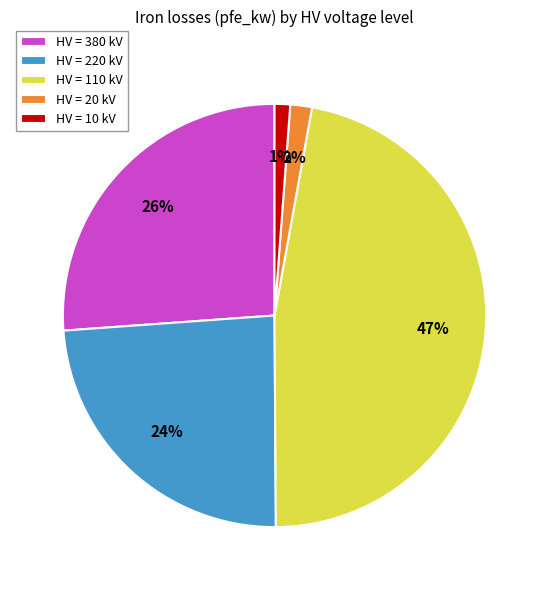

Combined, do HV = 380 kV and HV = 110 kV account for over 50%?

Yes